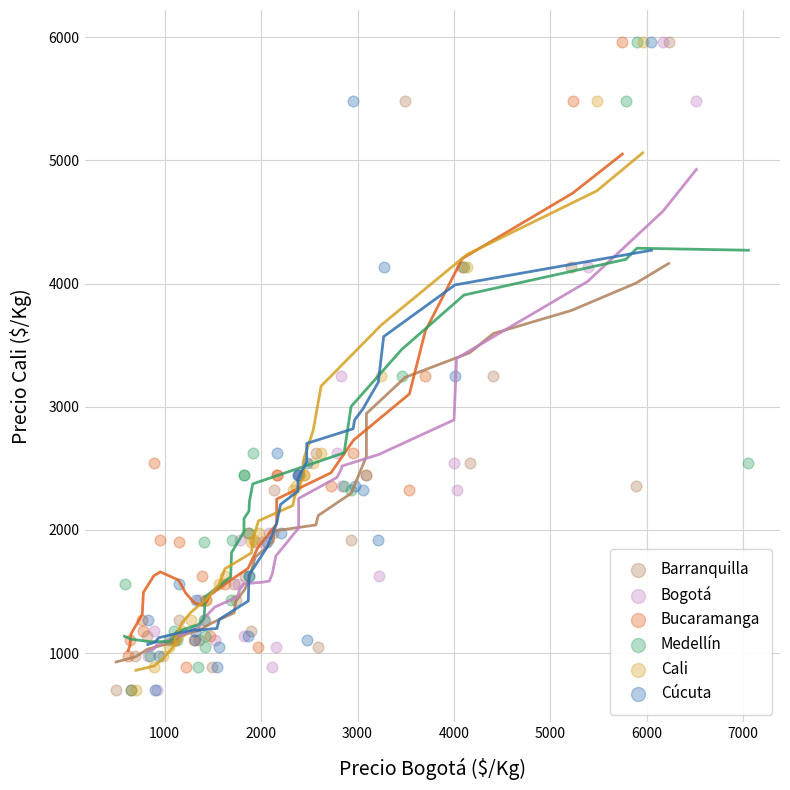

What are all the series names shown in the legend?

Barranquilla, Bogotá, Bucaramanga, Medellín, Cali, Cúcuta